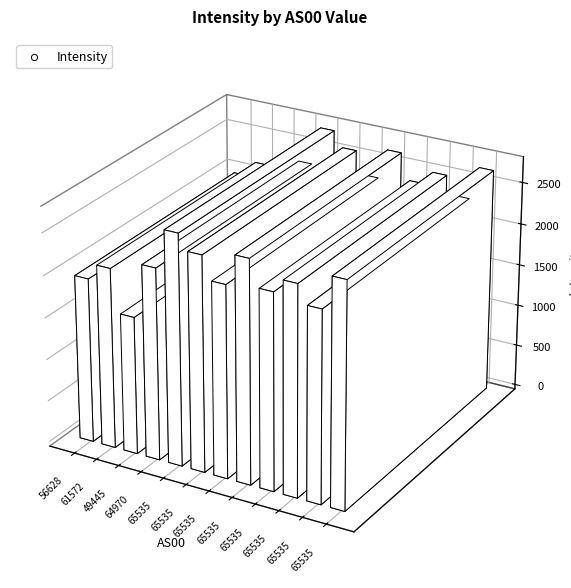

What is the change in value from 65535 to 65535?

-184.8